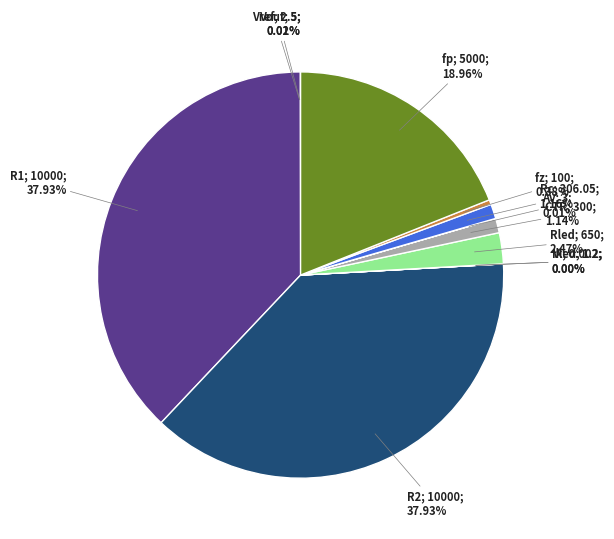

Is there any slice that represents more than half of the pie?

No